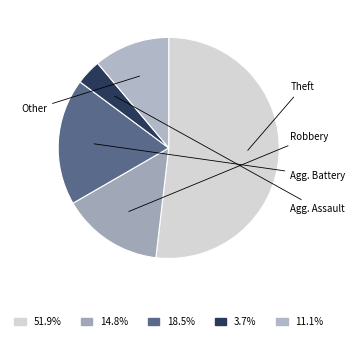

What is the largest slice in the pie chart?

Theft